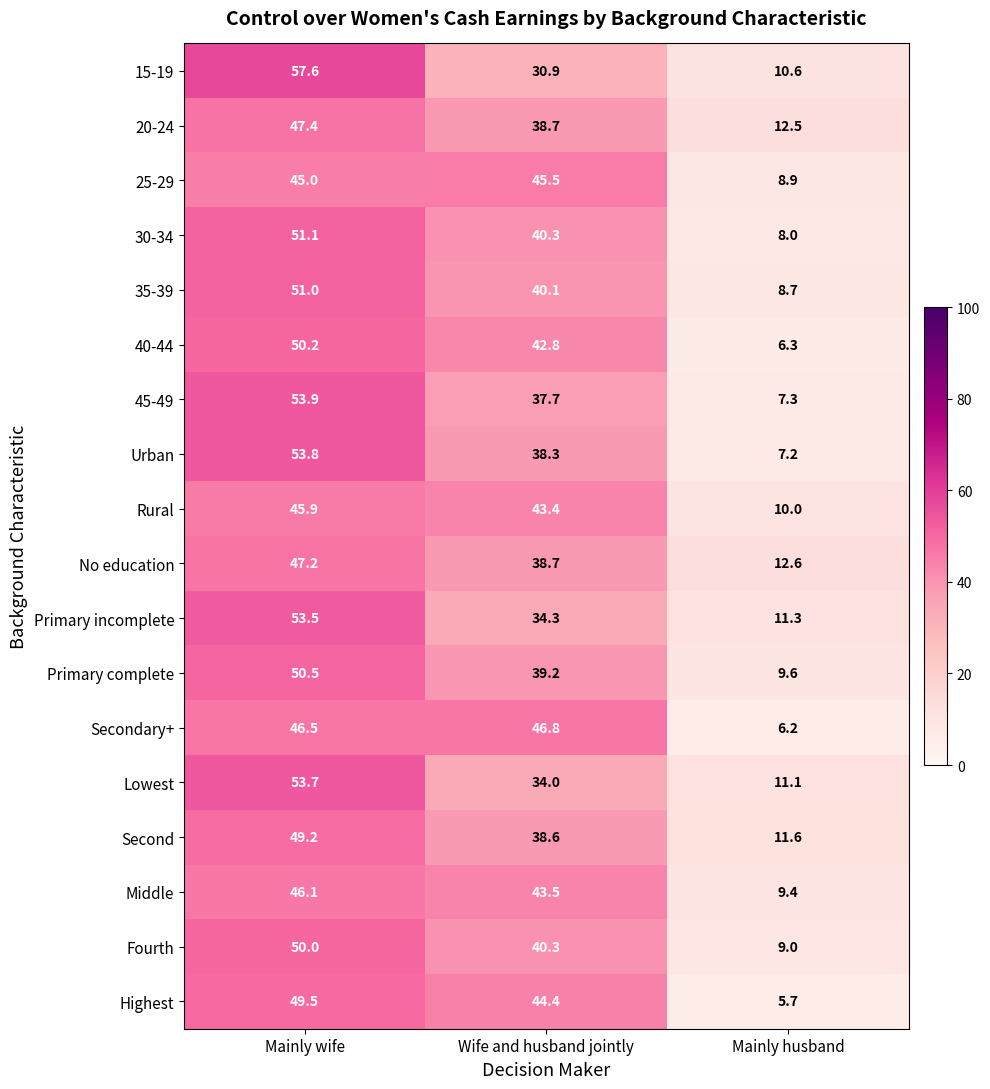

Read the Second value at Wife and husband jointly.

38.6